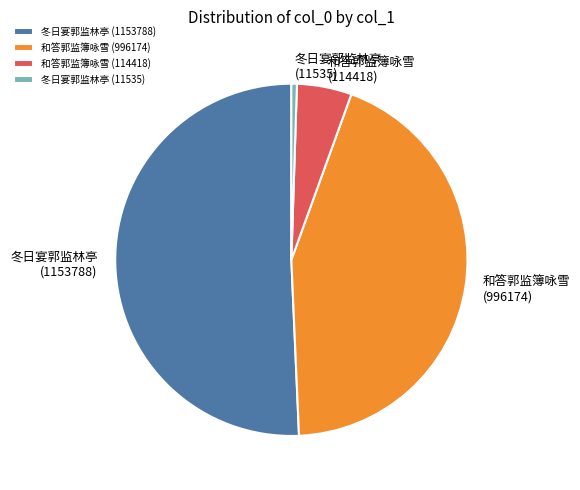

What is the smallest slice in the pie chart?

冬日宴郭监林亭 (11535)